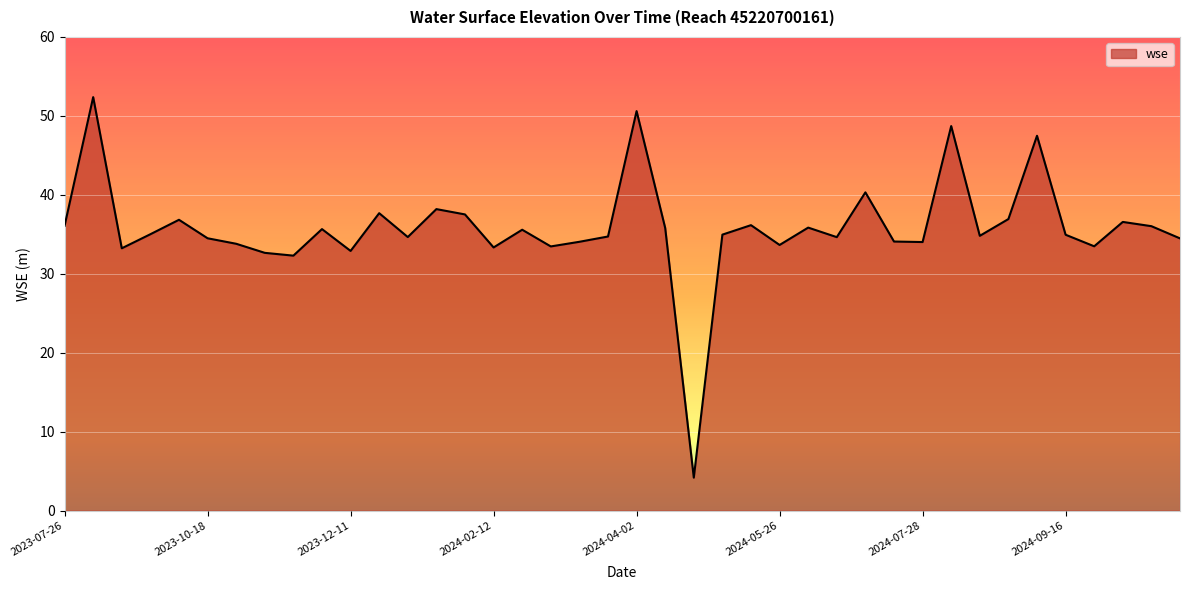

What is the maximum value shown in the chart?

52.4